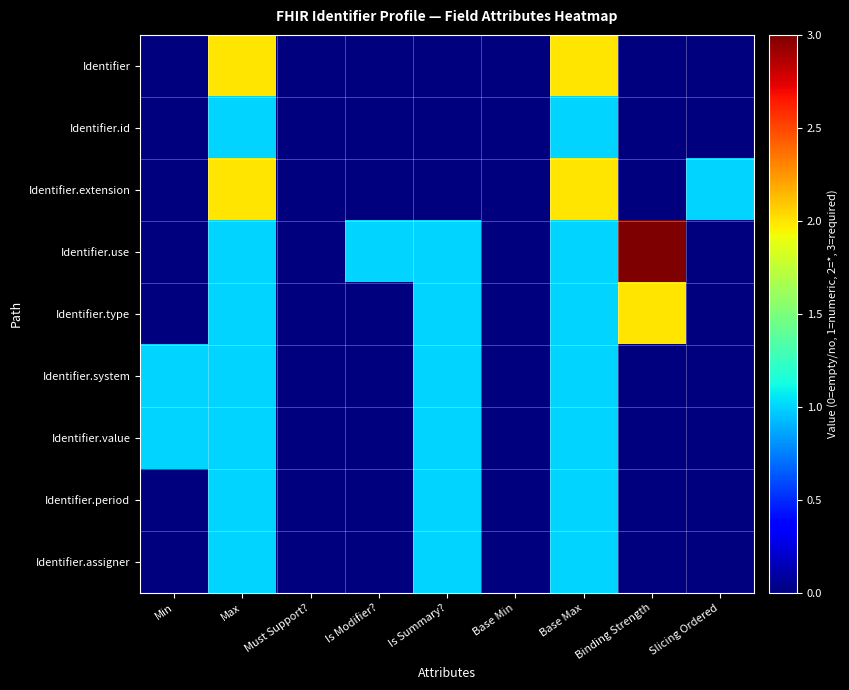

What is the total value across all series at Max?

11